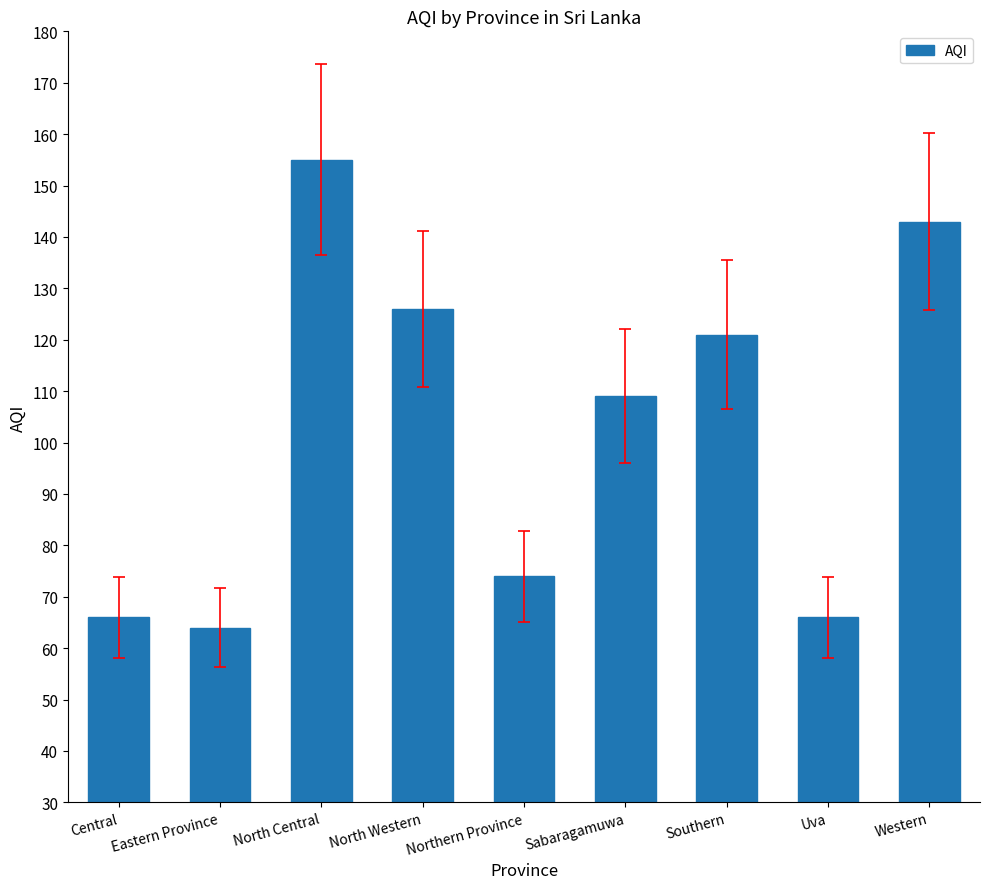

What is the ratio of the value at Central to the value at Northern Province?

0.9